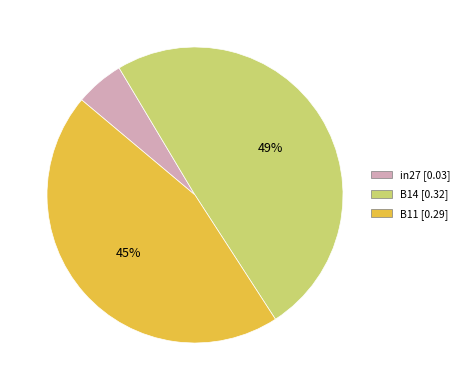

Count the number of slices in the pie.

3